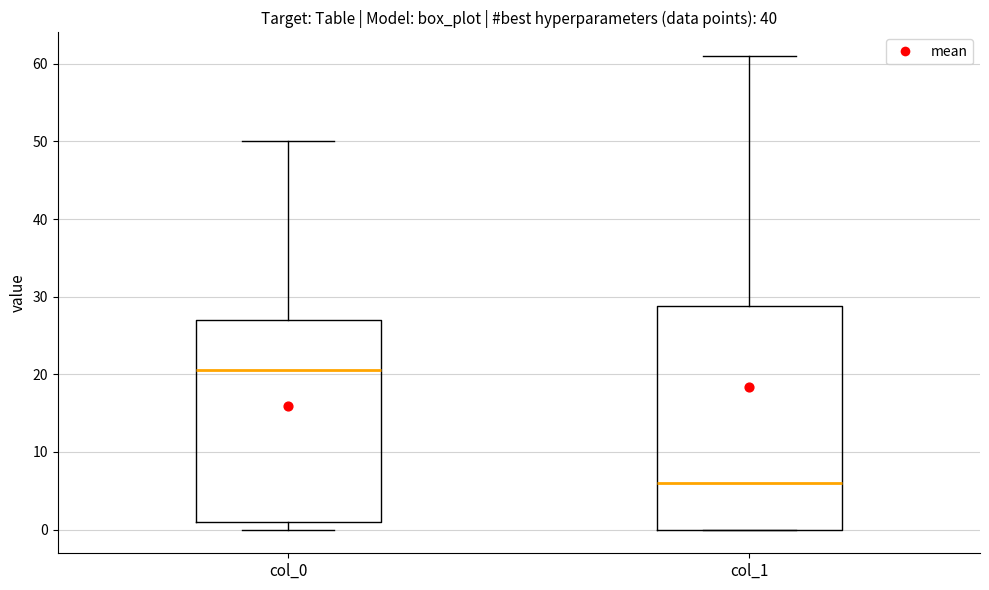

Which box is the tallest, from its lower edge to its upper edge?

col_1